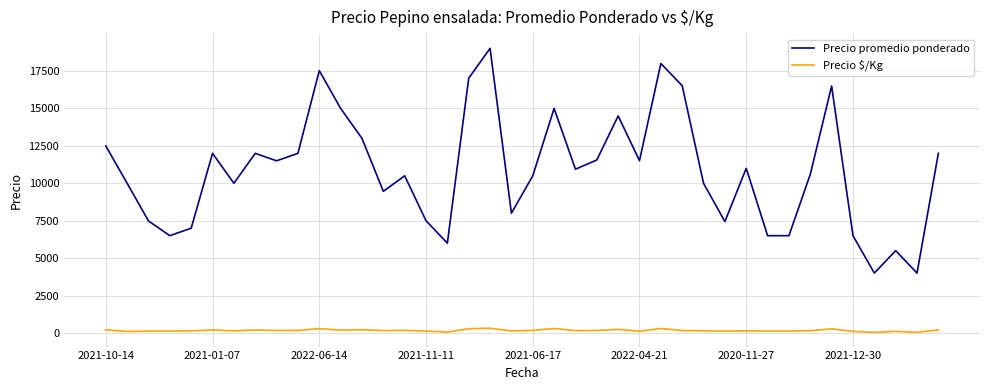

True or false: Precio promedio ponderado and Precio $/Kg intersect in this chart.

False